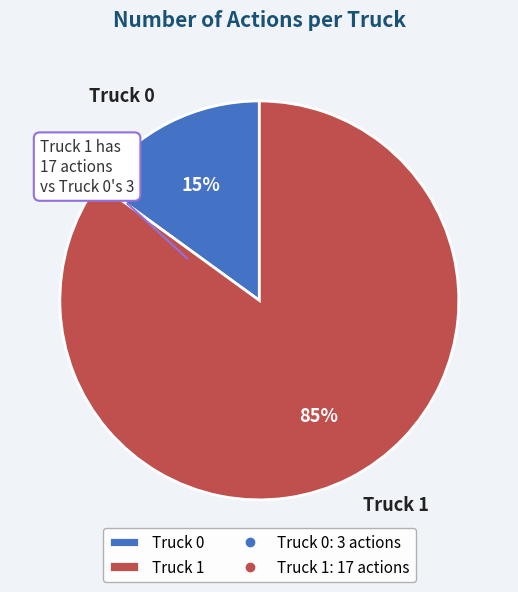

Between Truck 0 and Truck 1, which is larger?

Truck 1